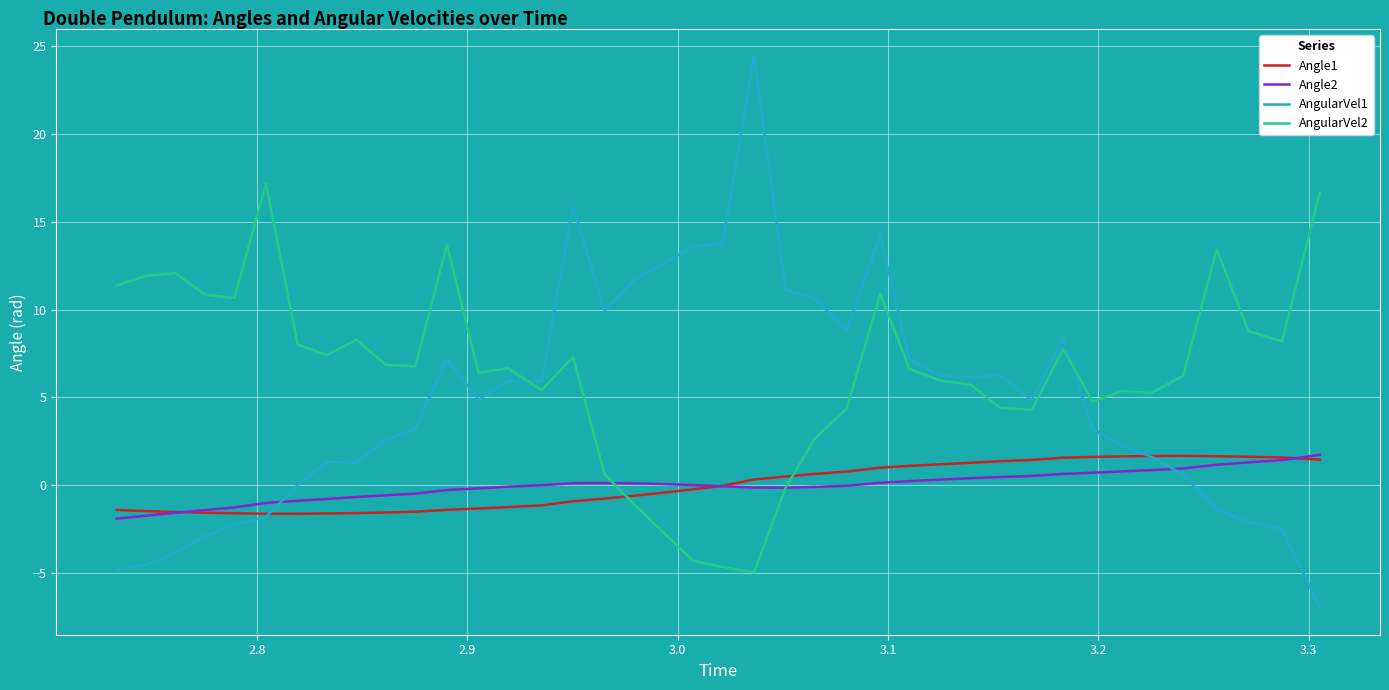

What is the minimum value for AngularVel2?

-5.0